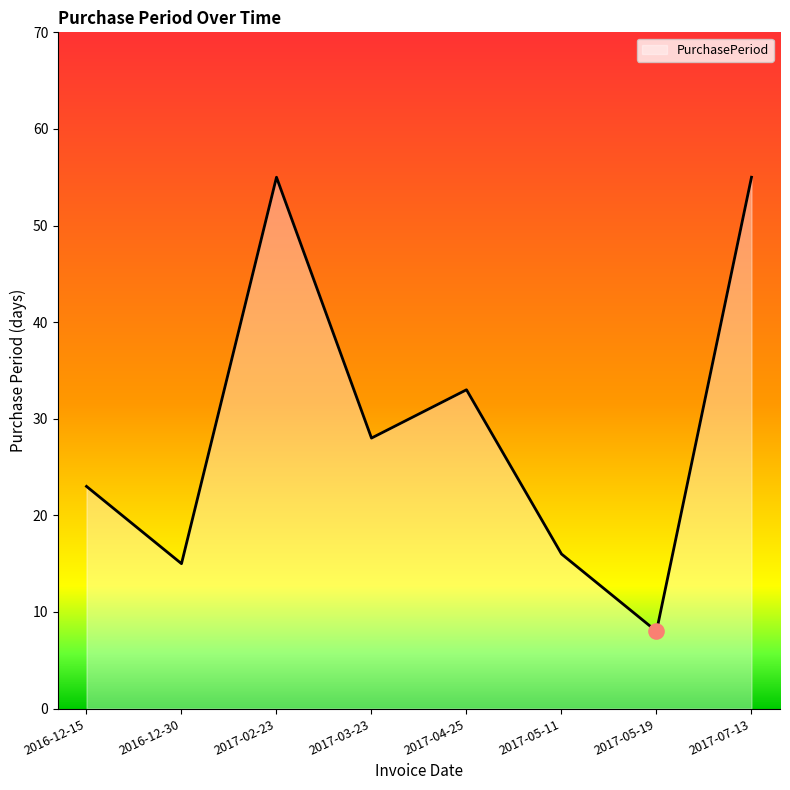

Which has a higher value, 2017-04-25 or 2017-03-23?

2017-04-25